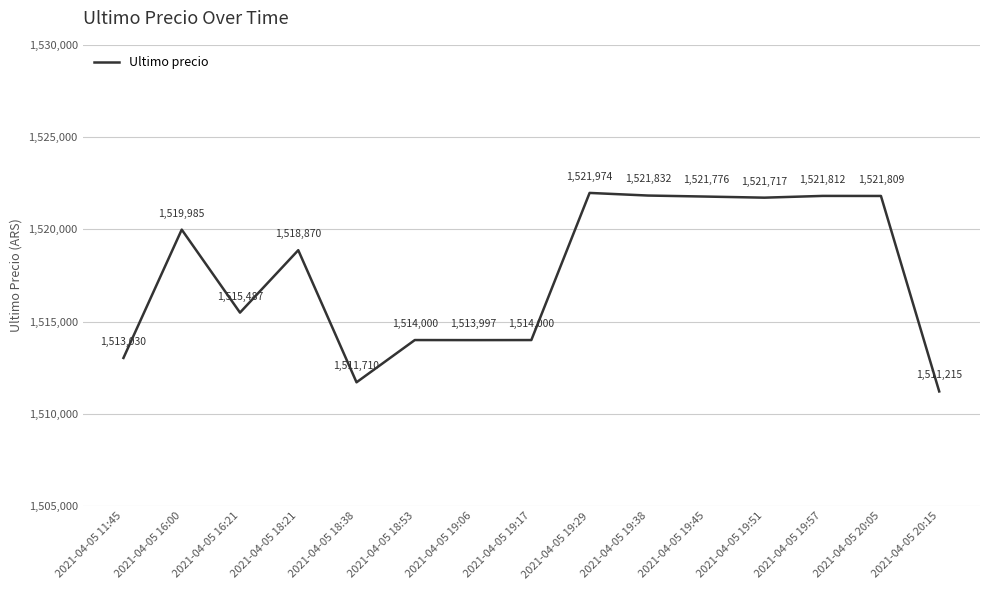

Does the chart display data point markers on the line(s)?

No